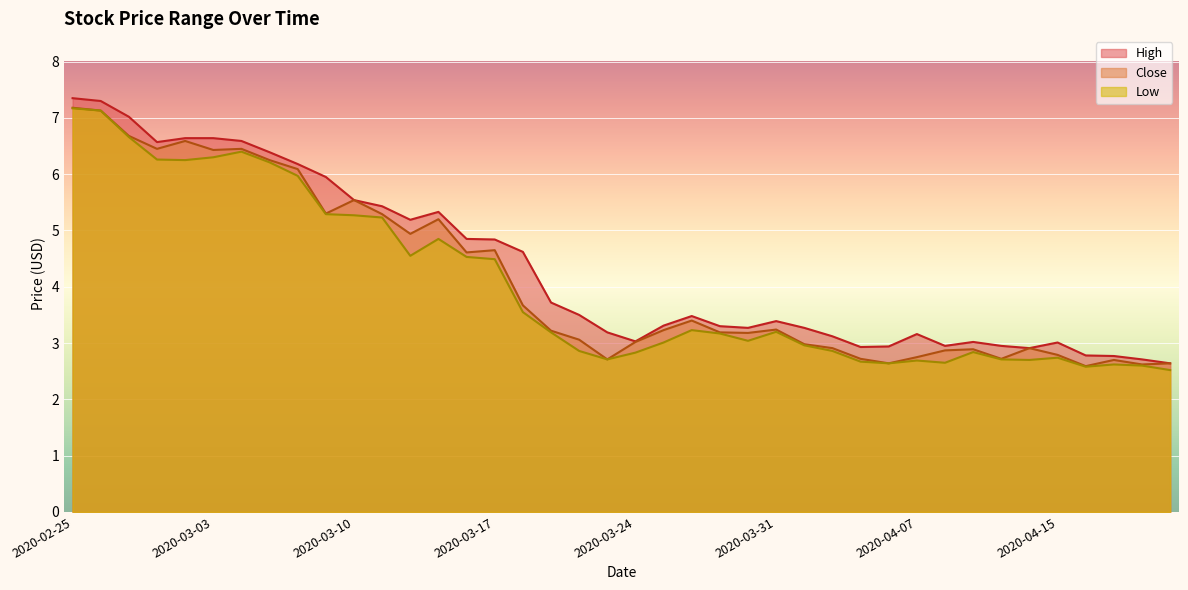

At which label does High first exceed 3?

2020-02-25